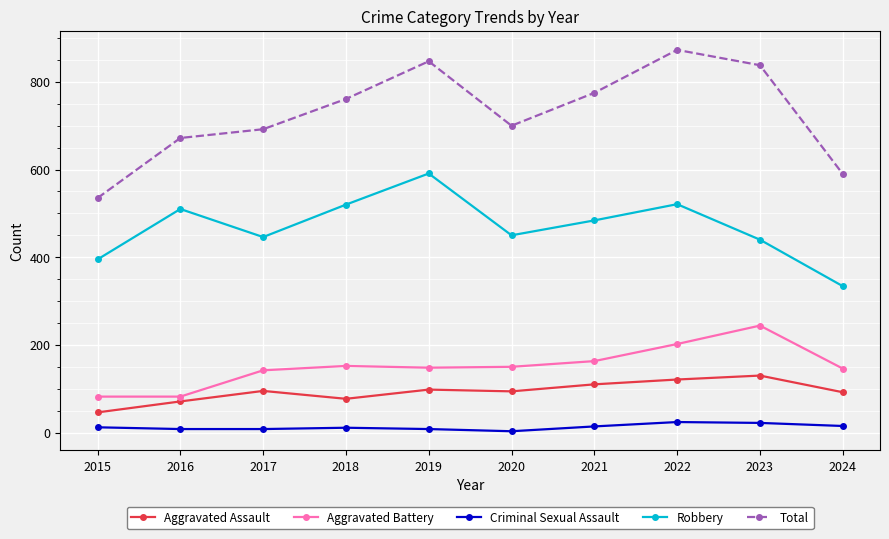

The value of Robbery at 2016 is 510. True or false?

True